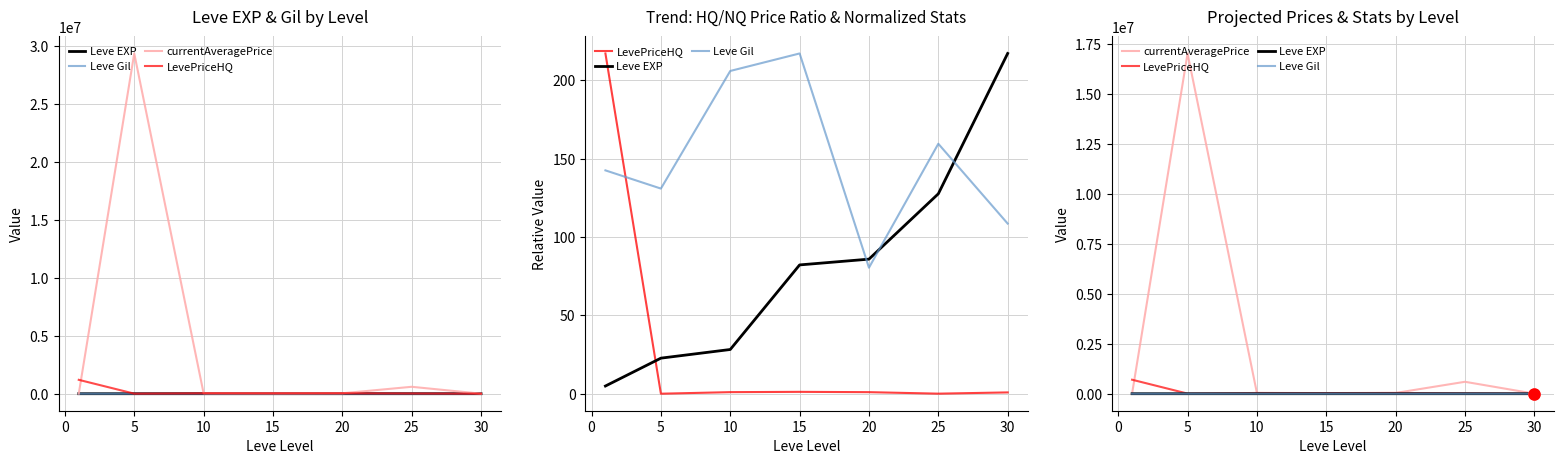

How many interior local peaks does the LevePriceHQ series have?

2